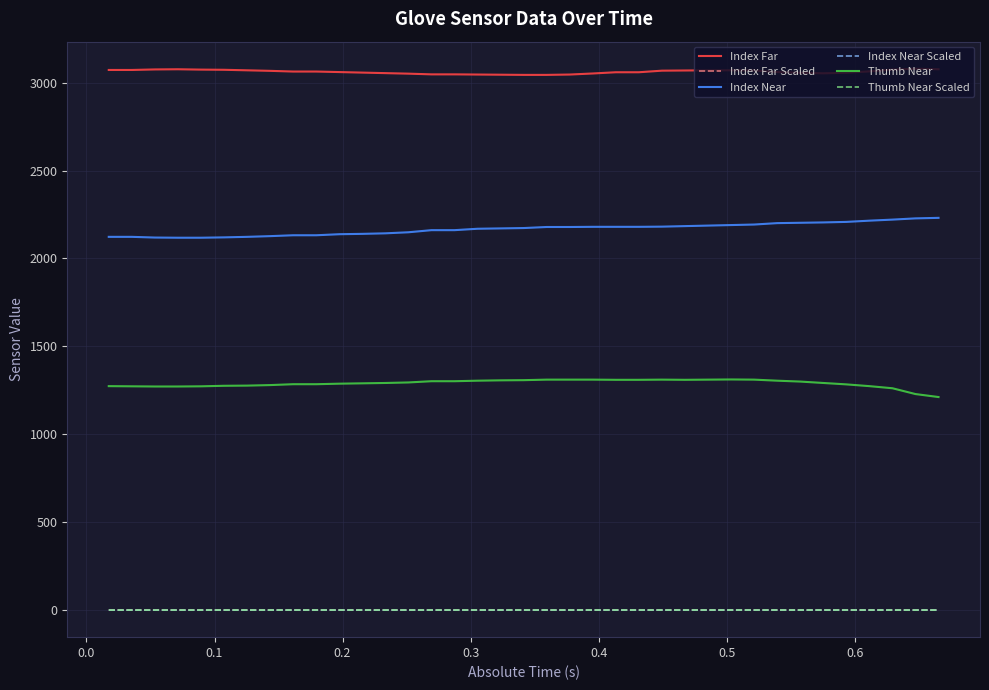

What is the sum of all Index Far values?

113280.0